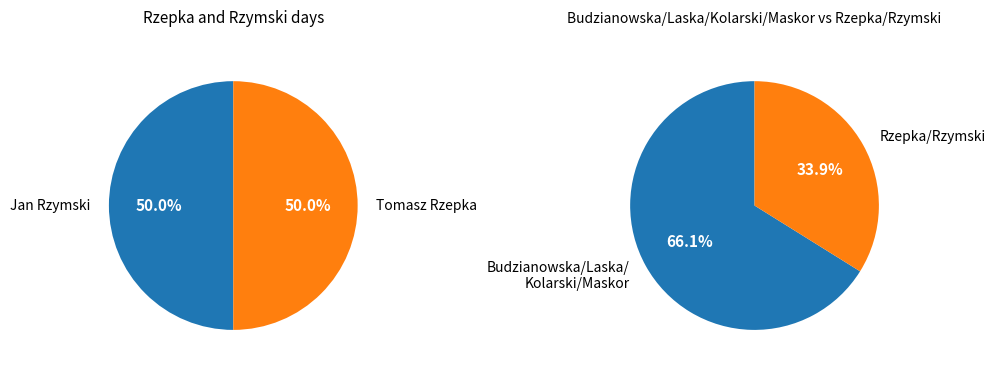

What percentage is the Zofia Budzianowska slice, to the nearest percent?

17%